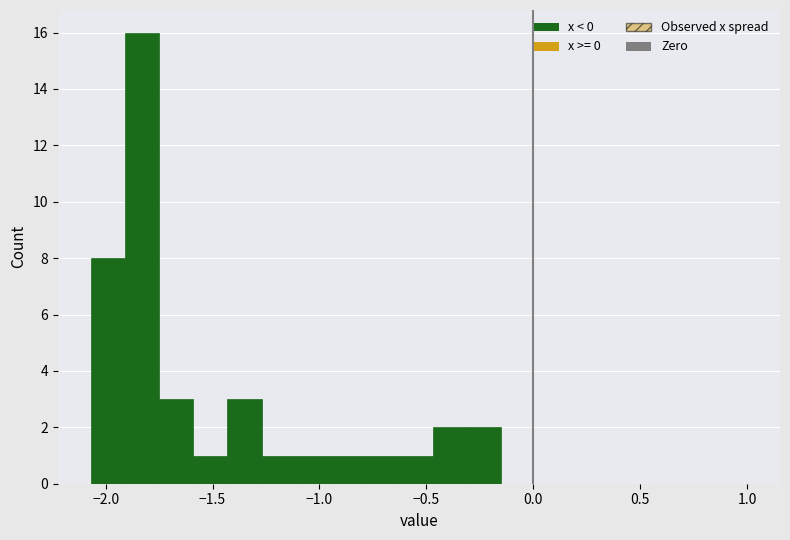

Around what value on the x-axis is the tallest bar? Give the approximate position of its centre, as read against the axis.

-1.85